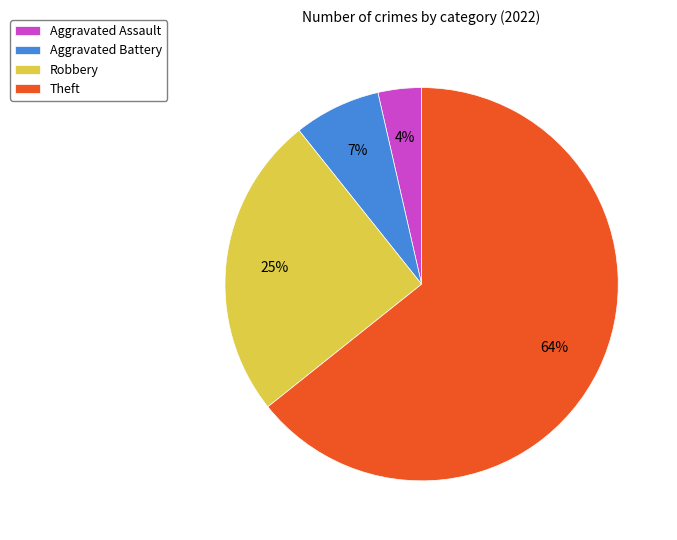

Which has a higher value, Robbery or Aggravated Battery?

Robbery